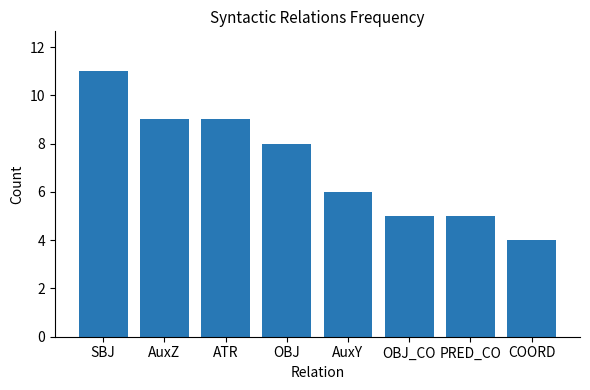

The value at SBJ is 15. True or false?

False